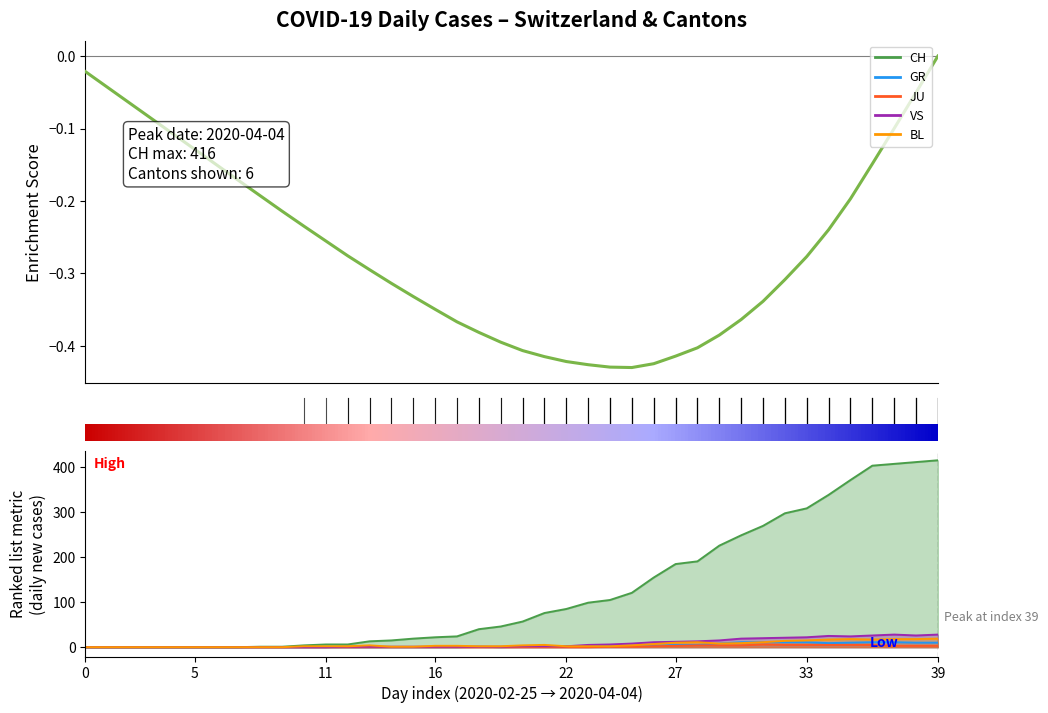

Which label corresponds to the largest value in the chart?

39